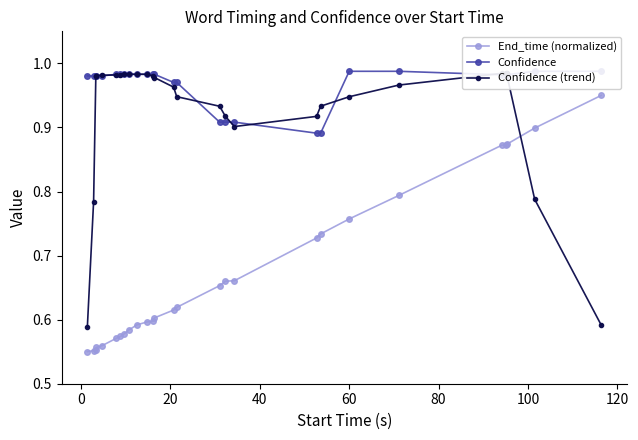

What is the value of the Confidence point at the 27th from the left?

1.0